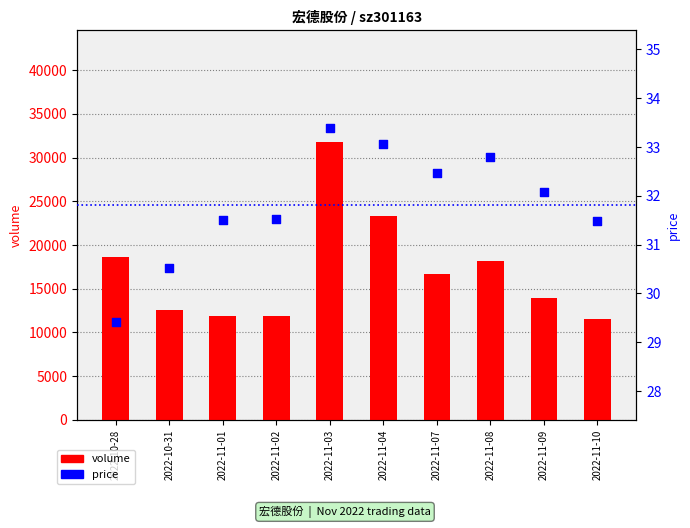

At how many categories does at least one series exceed 702?

10